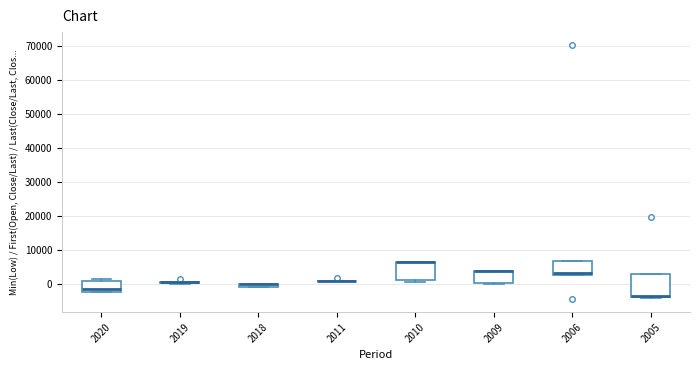

Which box is the tallest, from its lower edge to its upper edge?

2005